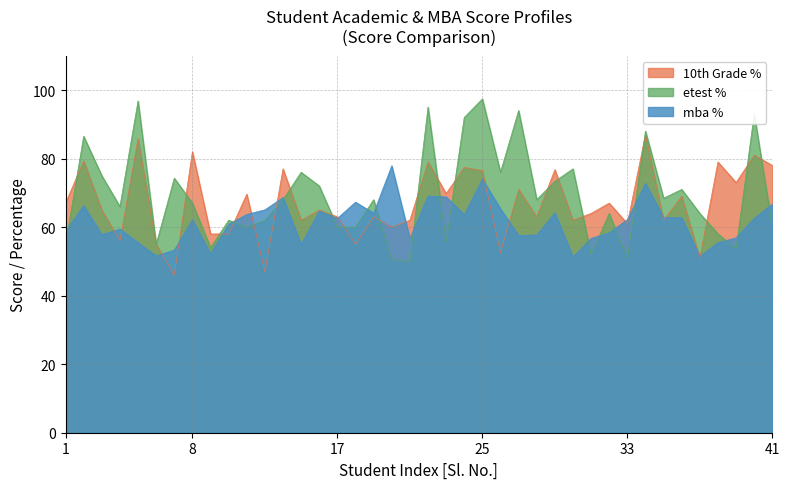

How many times do etest_p and mba_p cross each other?

16